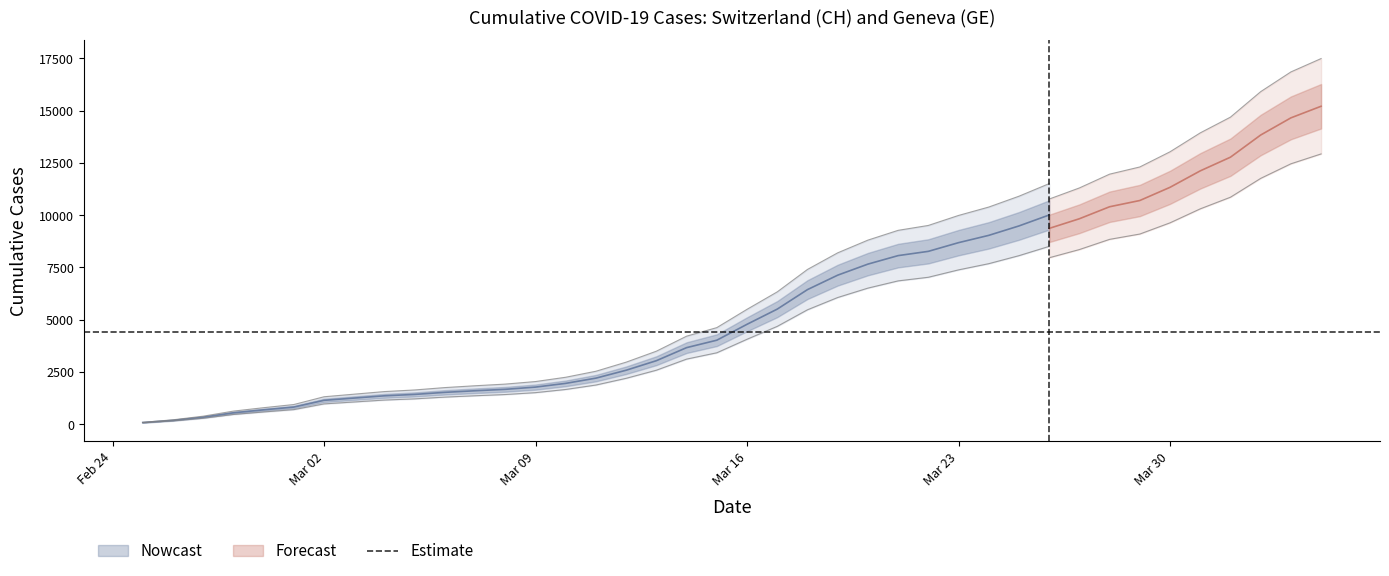

Count the number of data series in this chart.

2